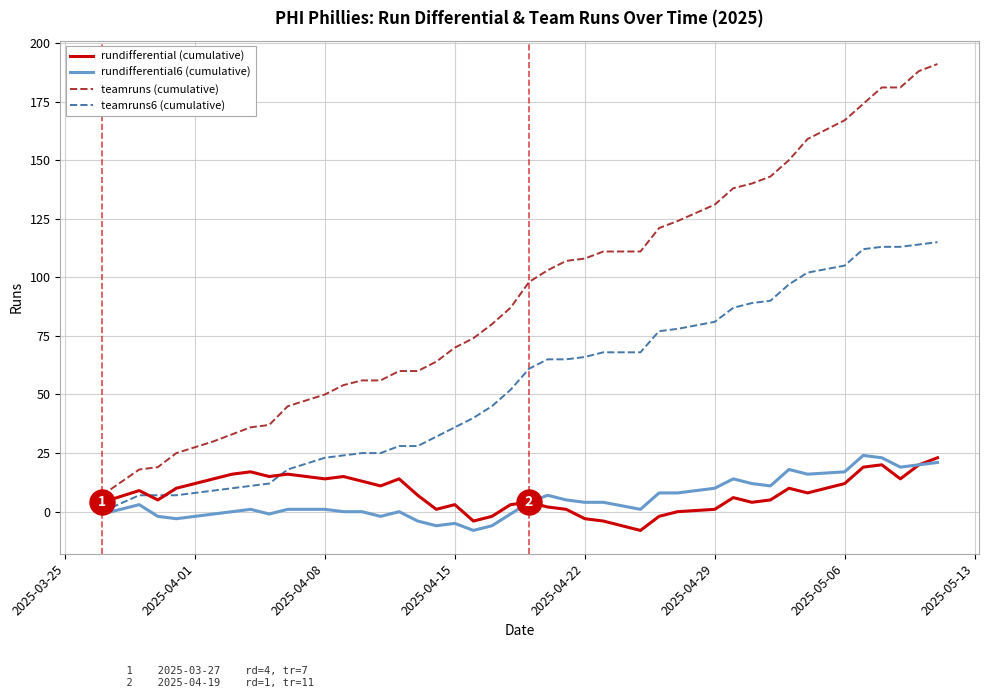

How many lines are shown in the chart?

4